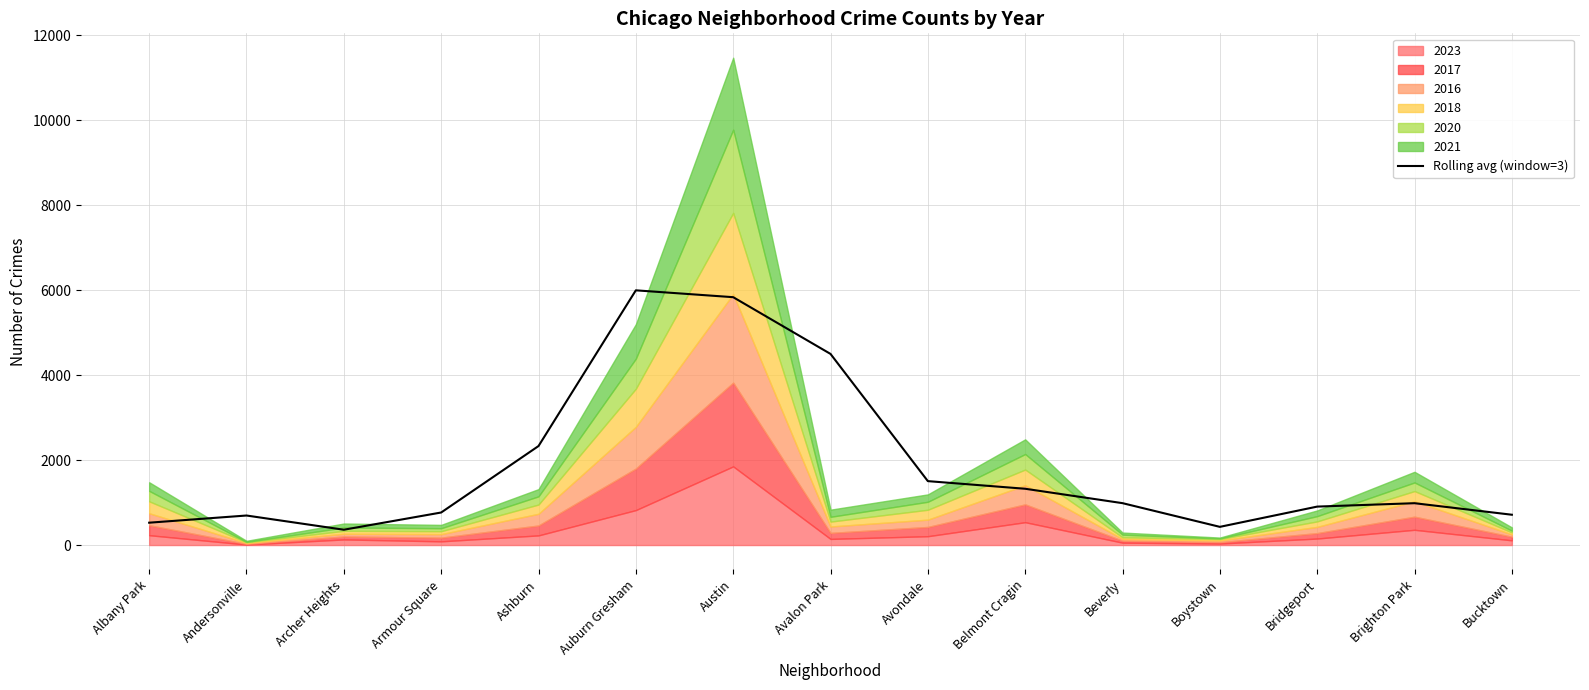

Reading left to right, list all the values displayed in this chart.

Albany Park=526.3	Andersonville=695.3	Archer Heights=360.7	Armour Square=766.3	Ashburn=2331.0	Auburn Gresham=5998.0	Austin=5836.7	Avalon Park=4500.7	Avondale=1505.0	Belmont Cragin=1325.3	Beverly=986.3	Boystown=428.3	Bridgeport=905.3	Brighton Park=985.3	Bucktown=713.7